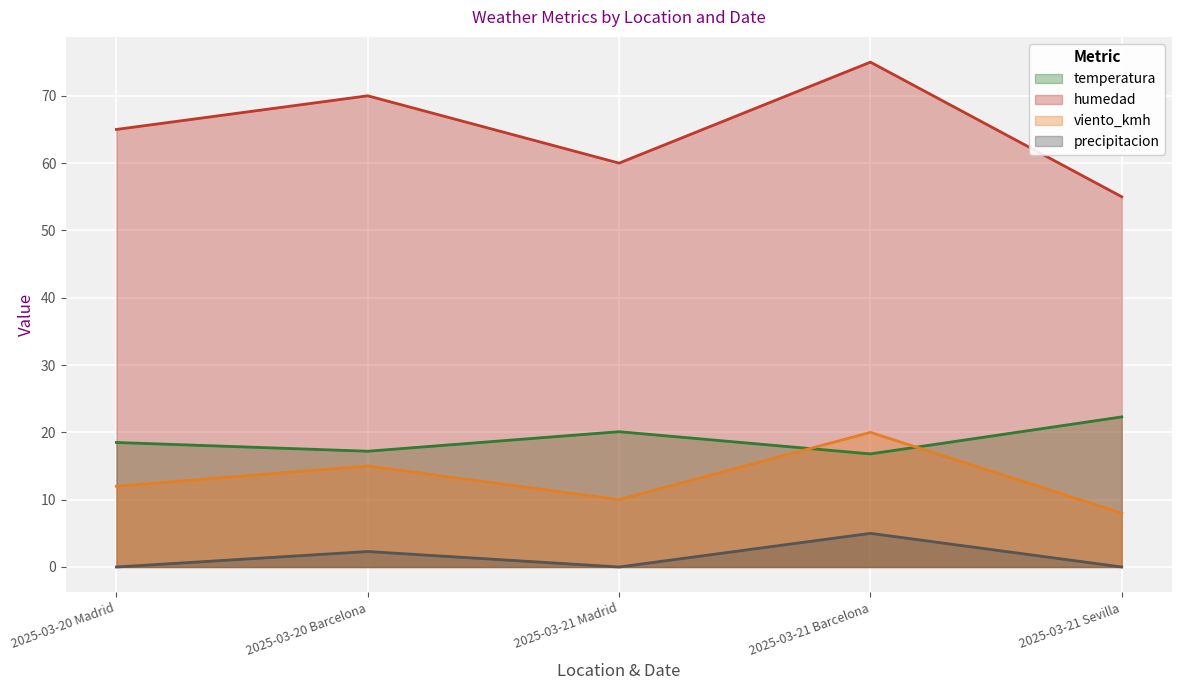

True or false: viento_kmh and precipitacion cross at least once.

False